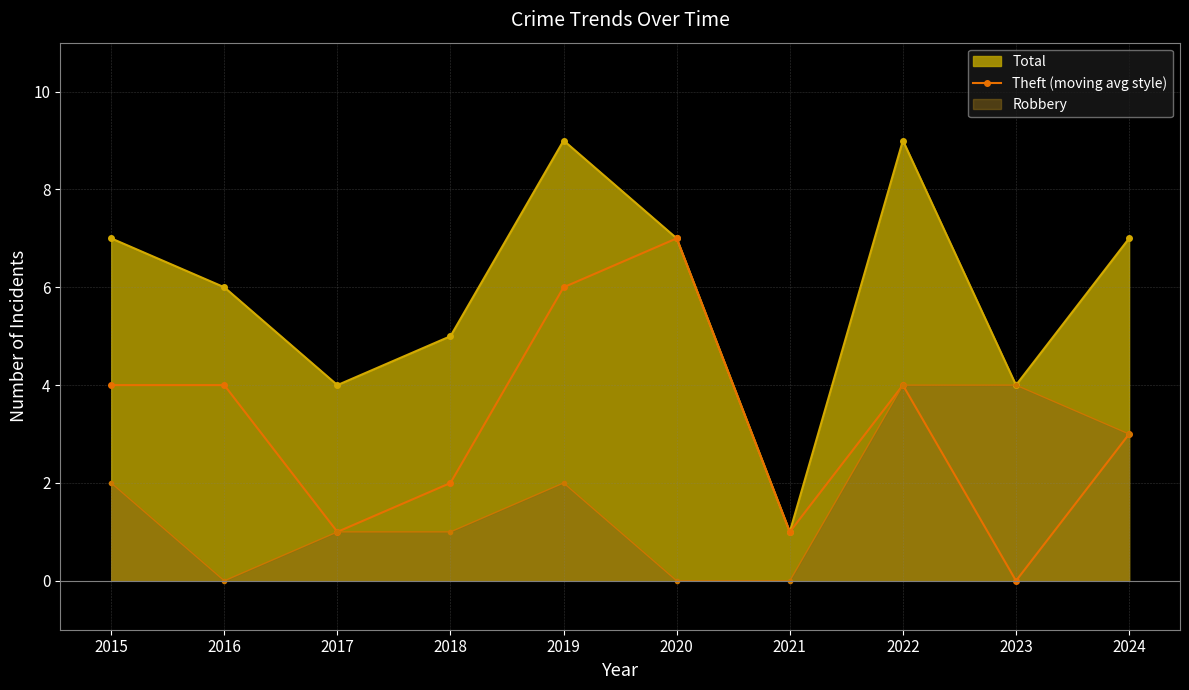

Reading right to left, extract all data points from this chart.

3	0	4	1	7	6	2	1	4	4